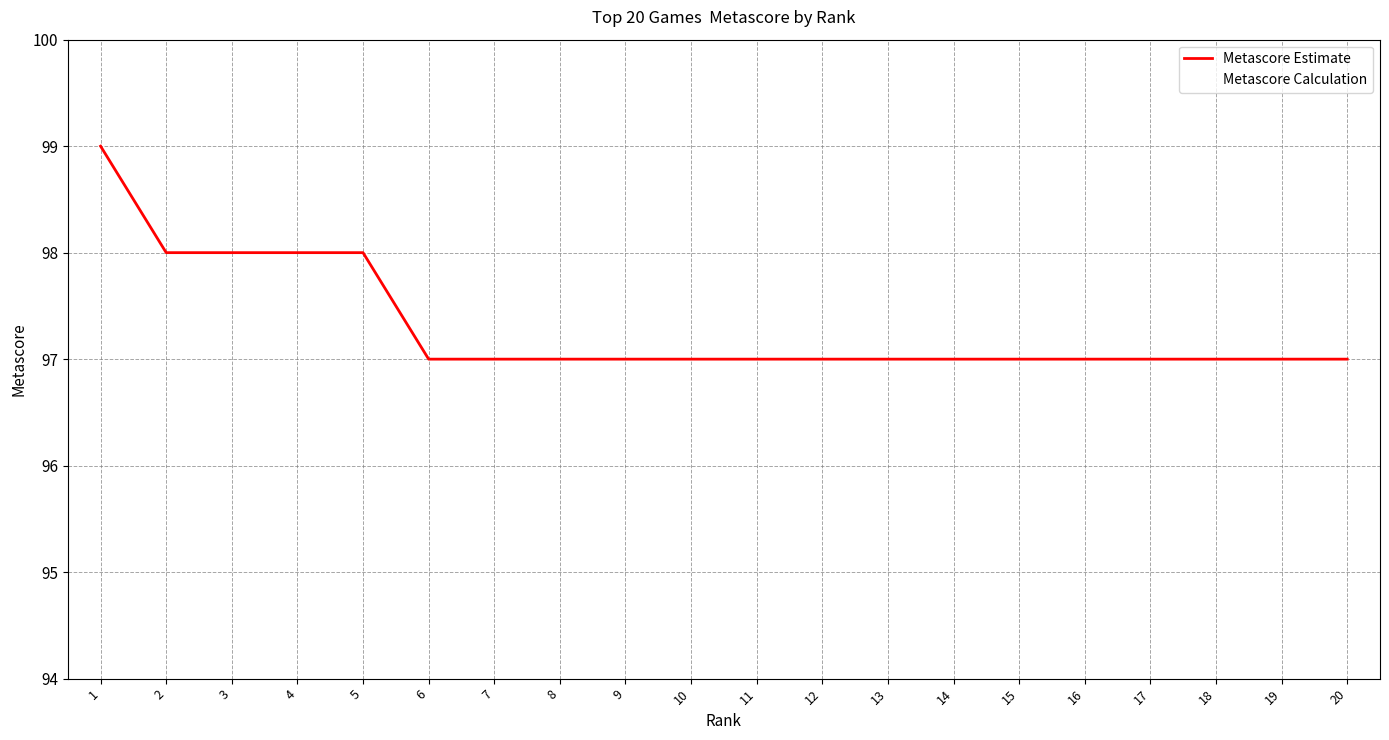

Does the chart have visible grid lines?

Yes